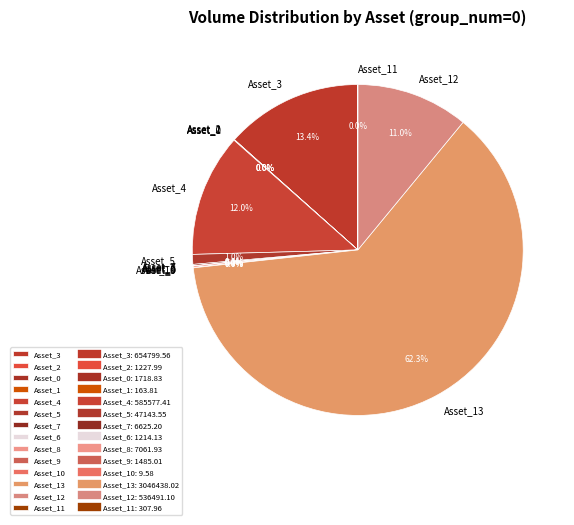

What is the ratio of the value at Asset_3 to the value at Asset_4?

1.1